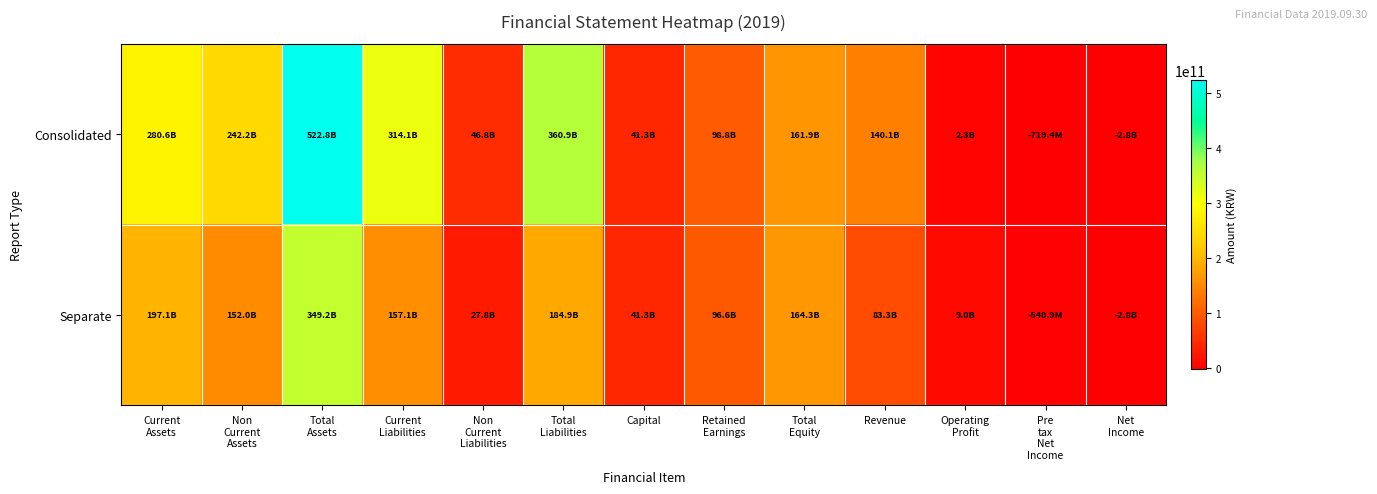

Reading left to right, what are all the values shown in this chart?

Consolidated: Current
Assets=280627555246	Non
Current
Assets=242192600291	Total
Assets=522820155537	Current
Liabilities=314123015416	Non
Current
Liabilities=46785758240	Total
Liabilities=360908773656	Capital=41268398000	Retained
Earnings=98773597460	Total
Equity=161911381881	Revenue=140125691418	Operating
Profit=2321062585	Pre
tax
Net
Income=-719356116	Net
Income=-2770831098
Separate: Current
Assets=197146112603	Non
Current
Assets=152023551448	Total
Assets=349169664051	Current
Liabilities=157113108139	Non
Current
Liabilities=27759696377	Total
Liabilities=184872804516	Capital=41268398000	Retained
Earnings=96584824779	Total
Equity=164296859535	Revenue=83346117808	Operating
Profit=9005907783	Pre
tax
Net
Income=-540868593	Net
Income=-2770577200